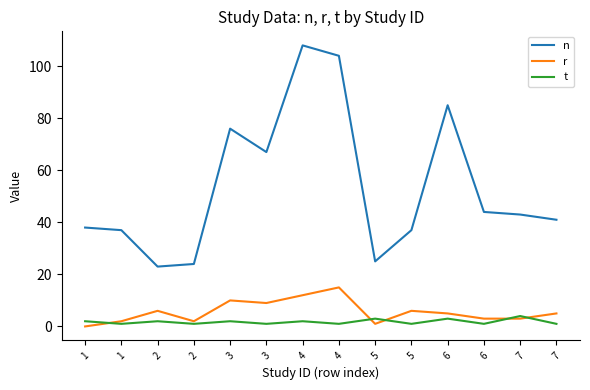

True or false: n and r intersect in this chart.

False